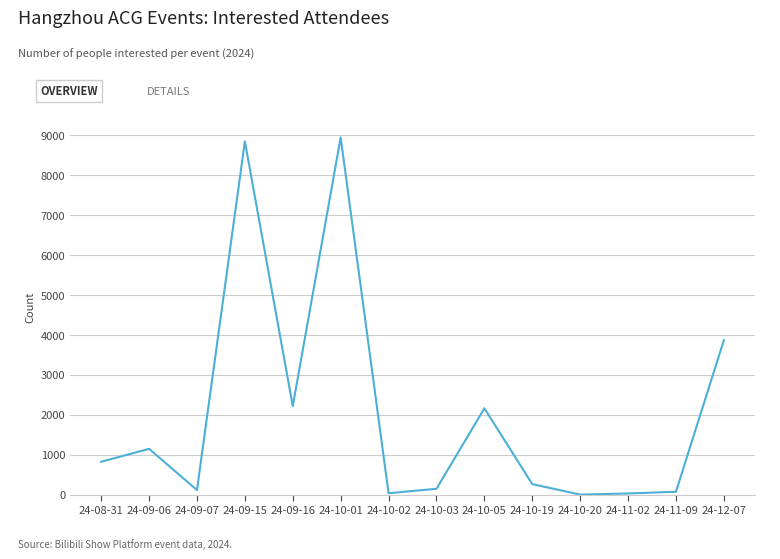

Which has a higher value, 24-11-02 or 24-10-19?

24-10-19